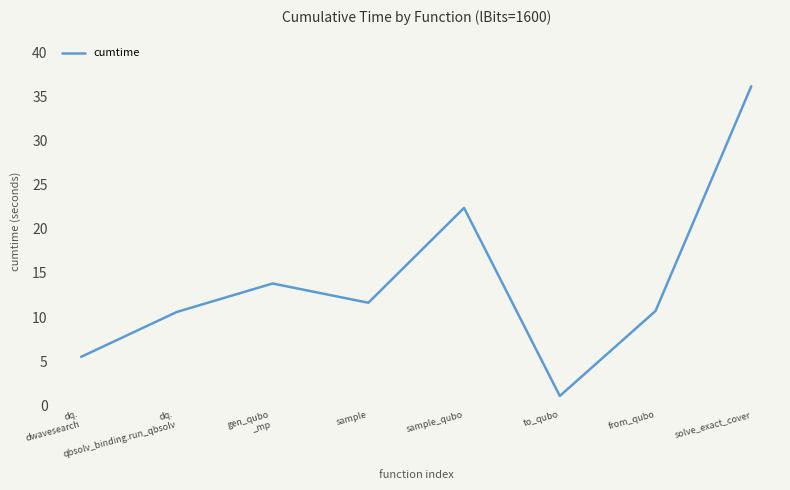

What position from the right is sample_qubo?

4